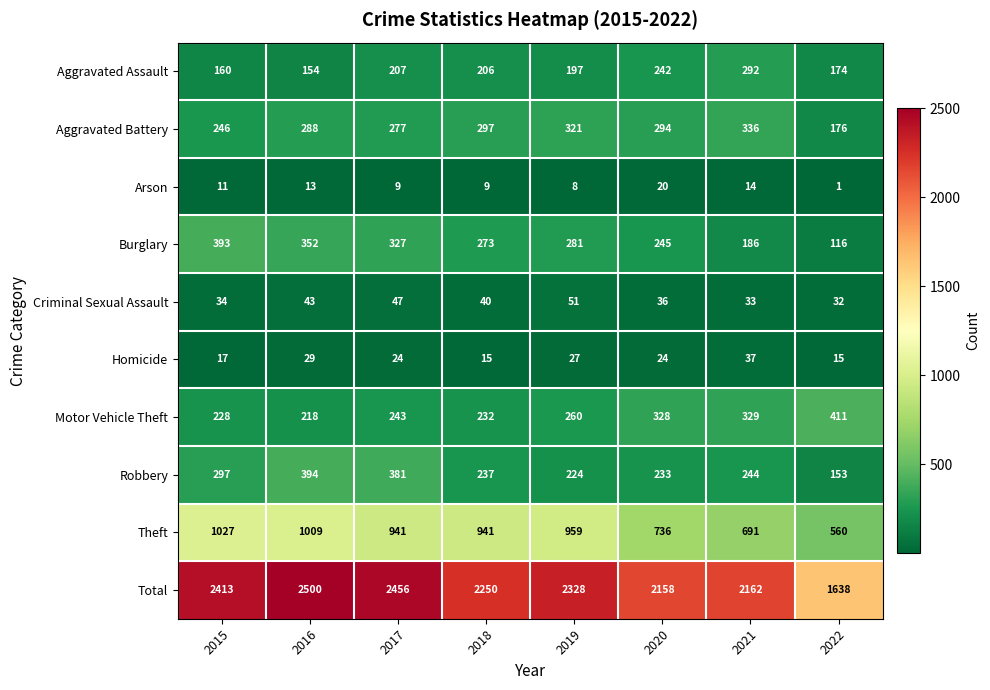

True or false: Robbery has a value of 75 at 2019.

False